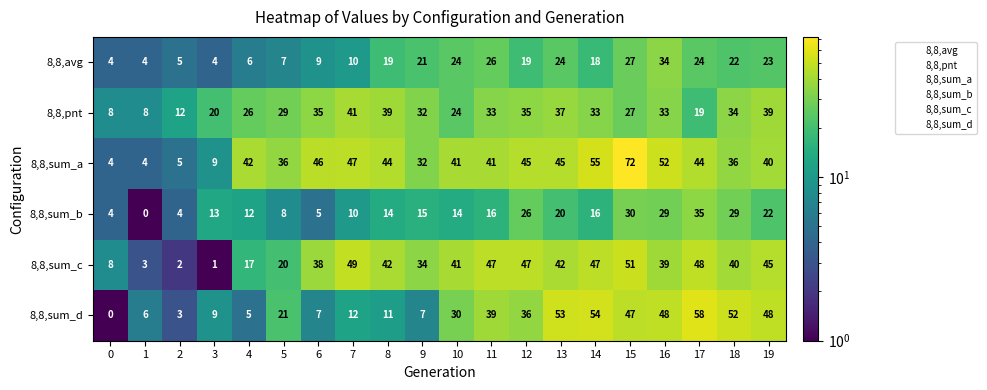

At which category is the sum across all series the highest?

15